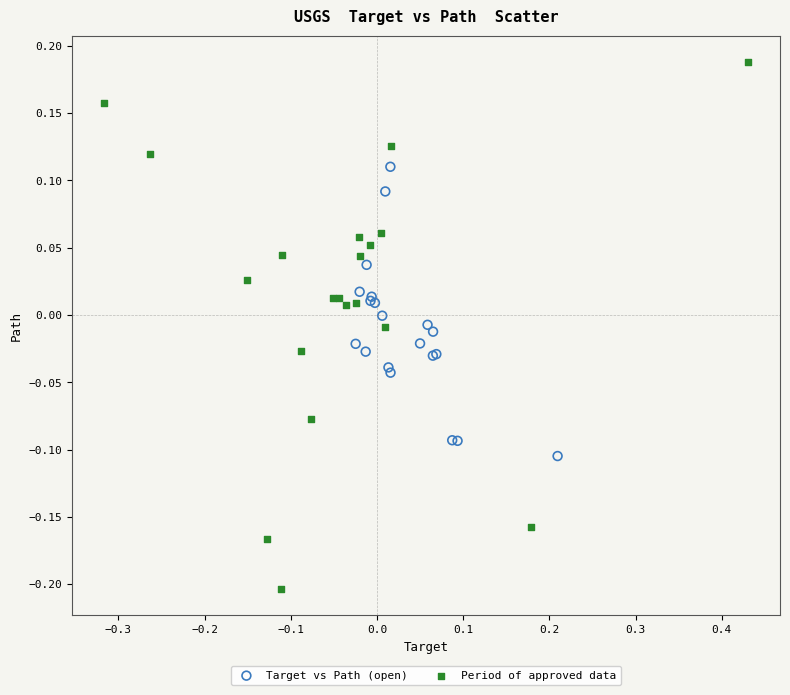

Which series reaches the minimum Y coordinate?

Period of approved data